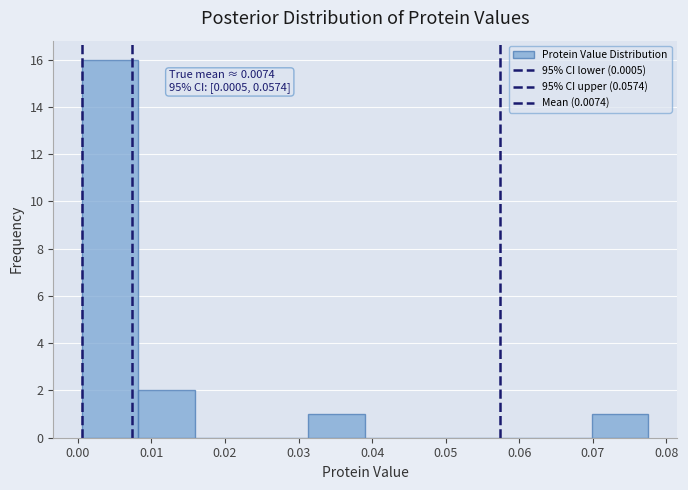

Which range on the x-axis has the tallest bar?

0.001 to 0.008